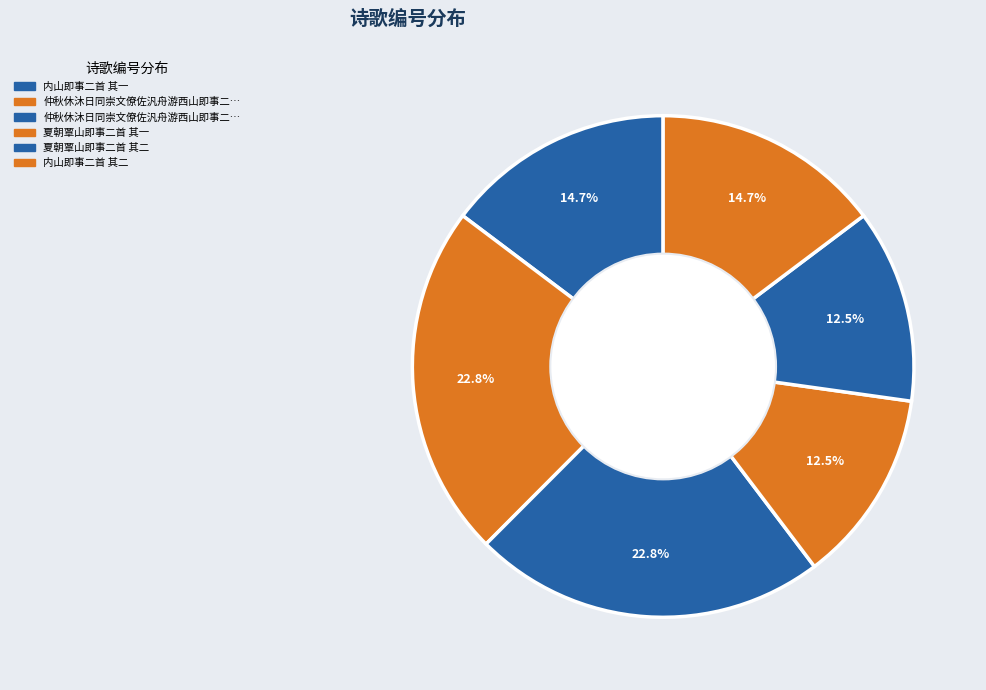

Count the number of slices in the pie.

6